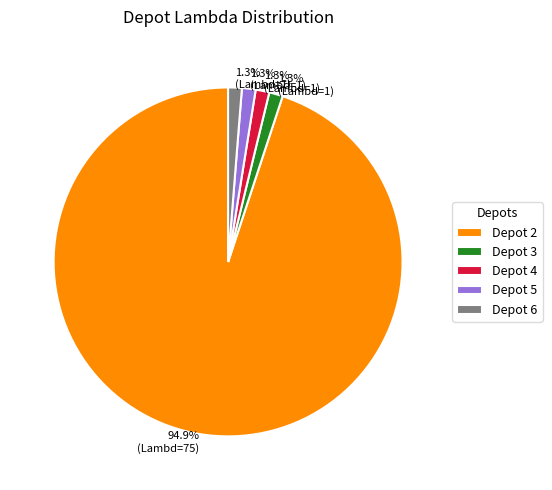

What is the largest slice in the pie chart?

Depot 2